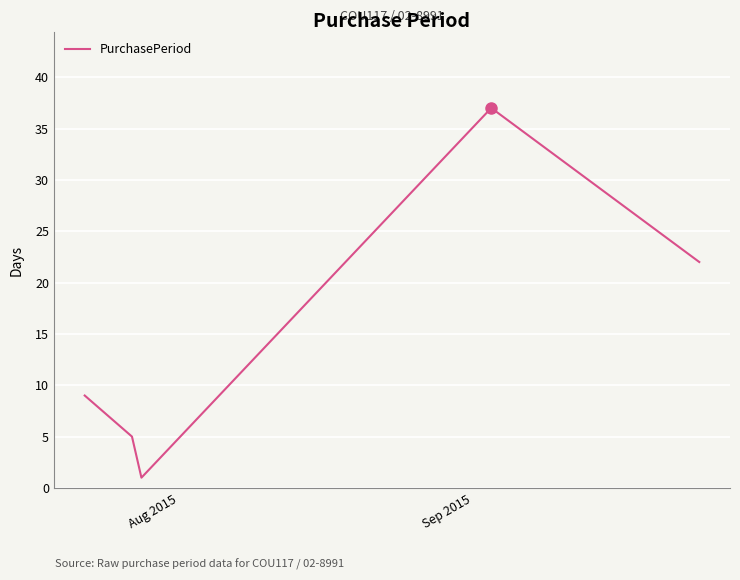

What is the greatest value displayed?

37